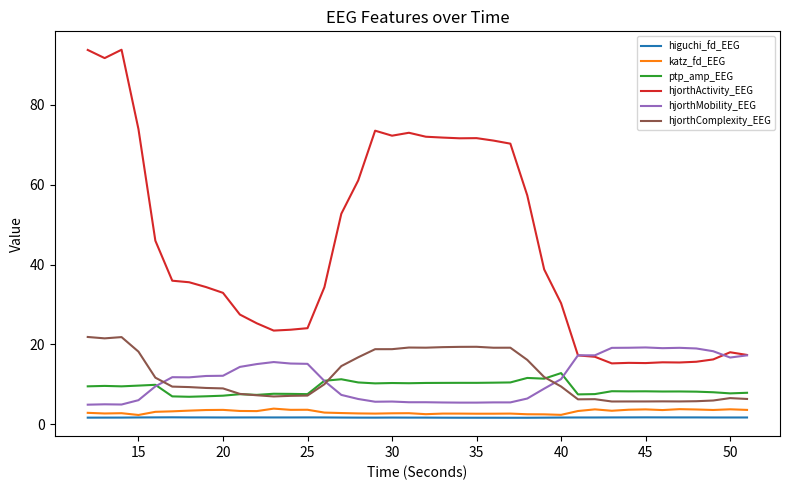

What is the greatest value displayed?

93.8